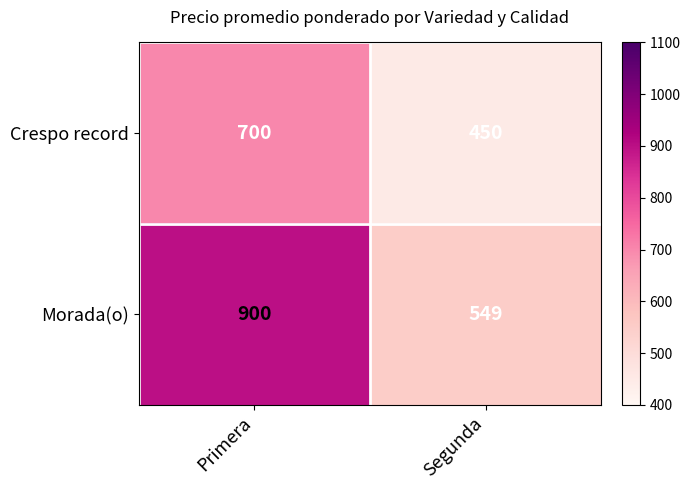

Reading left to right, list all the values displayed in this chart.

Crespo record: 700	450
Morada(o): 900	549